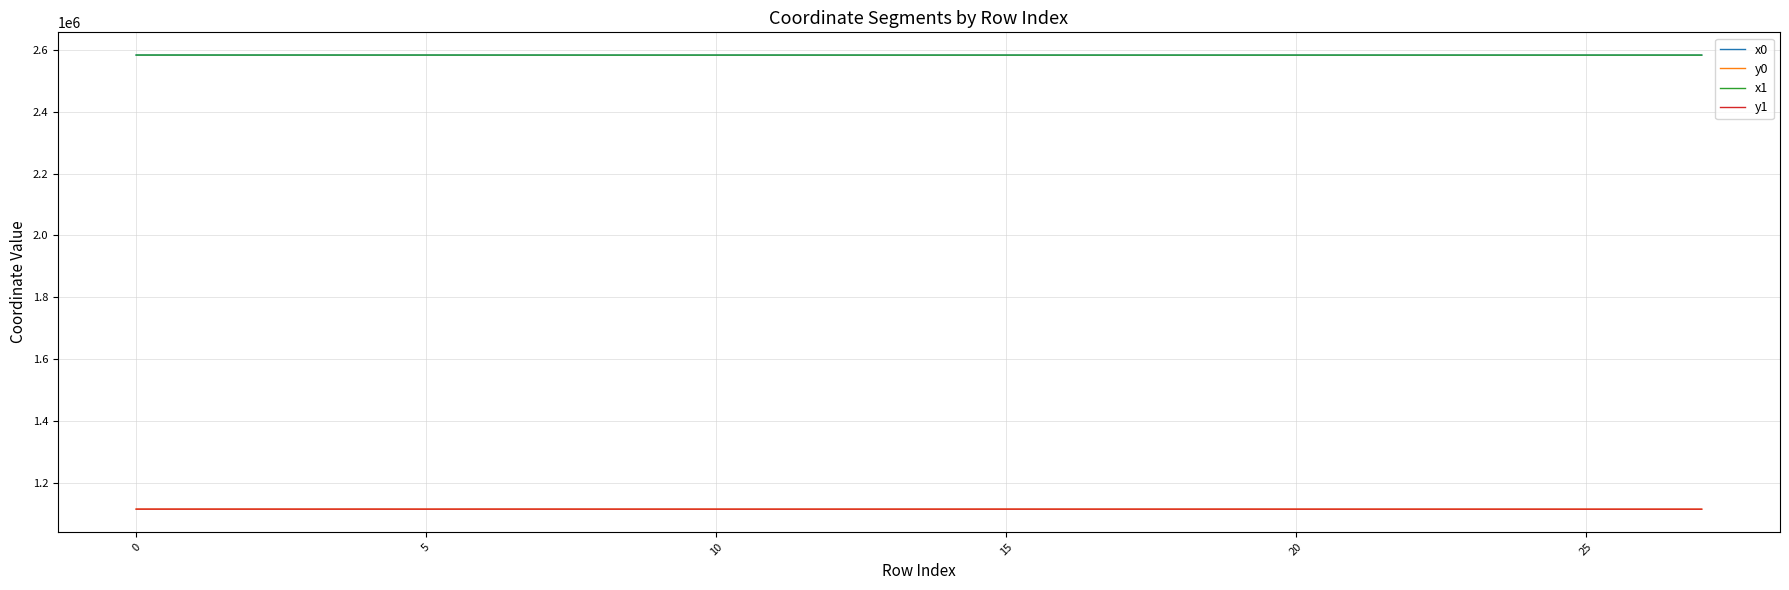

True or false: x1 and y0 intersect in this chart.

False